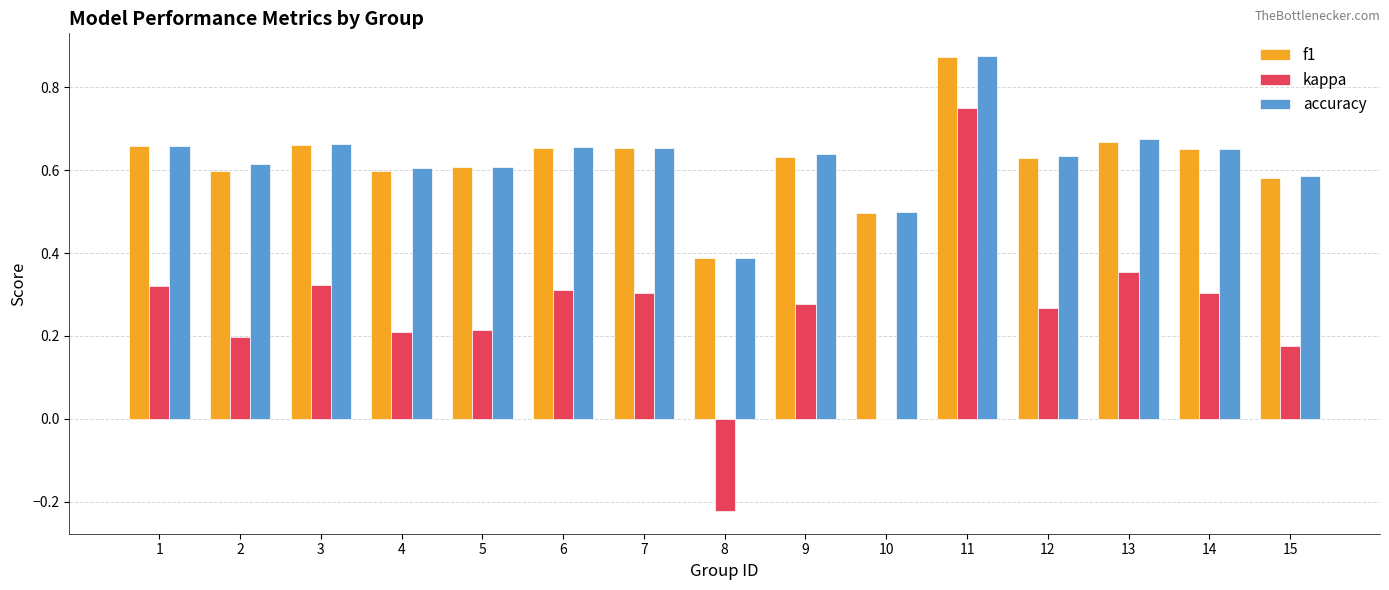

Is it true that accuracy equals 0.6 at 8?

False